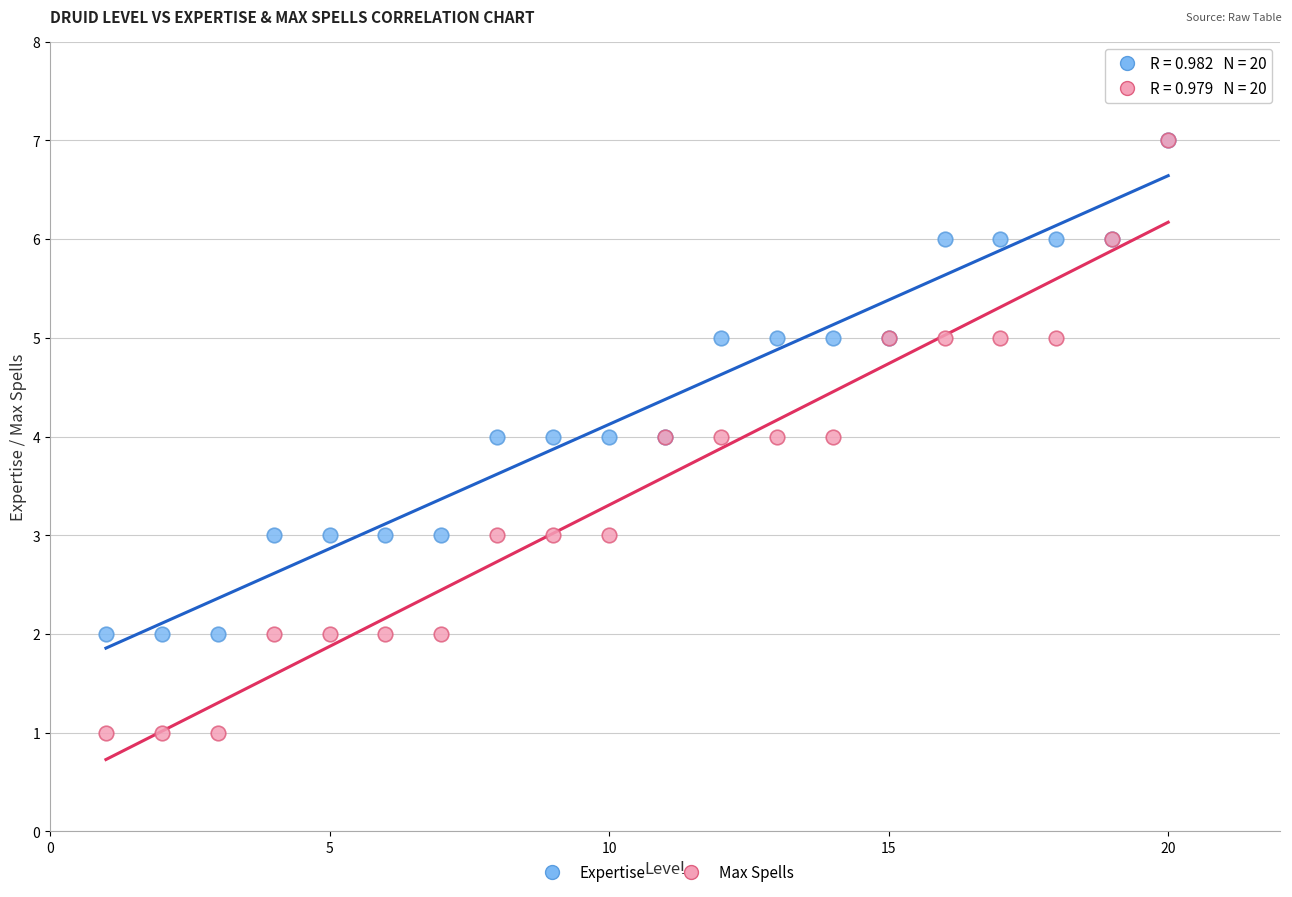

Which series reaches the minimum Y coordinate?

Max Spells